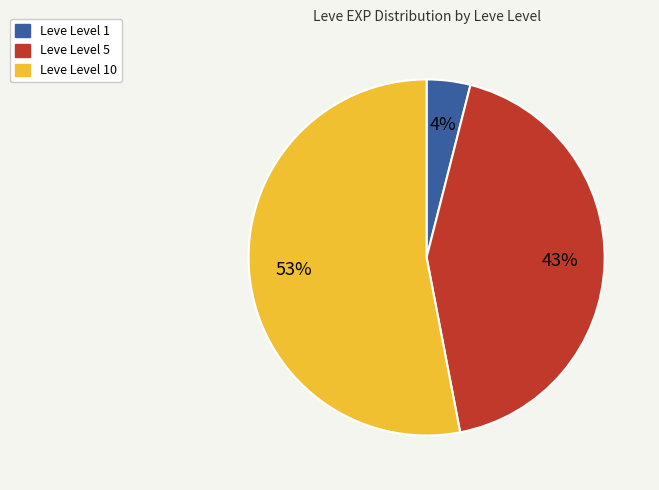

Which category has the smallest portion of the pie?

Leve Level 1